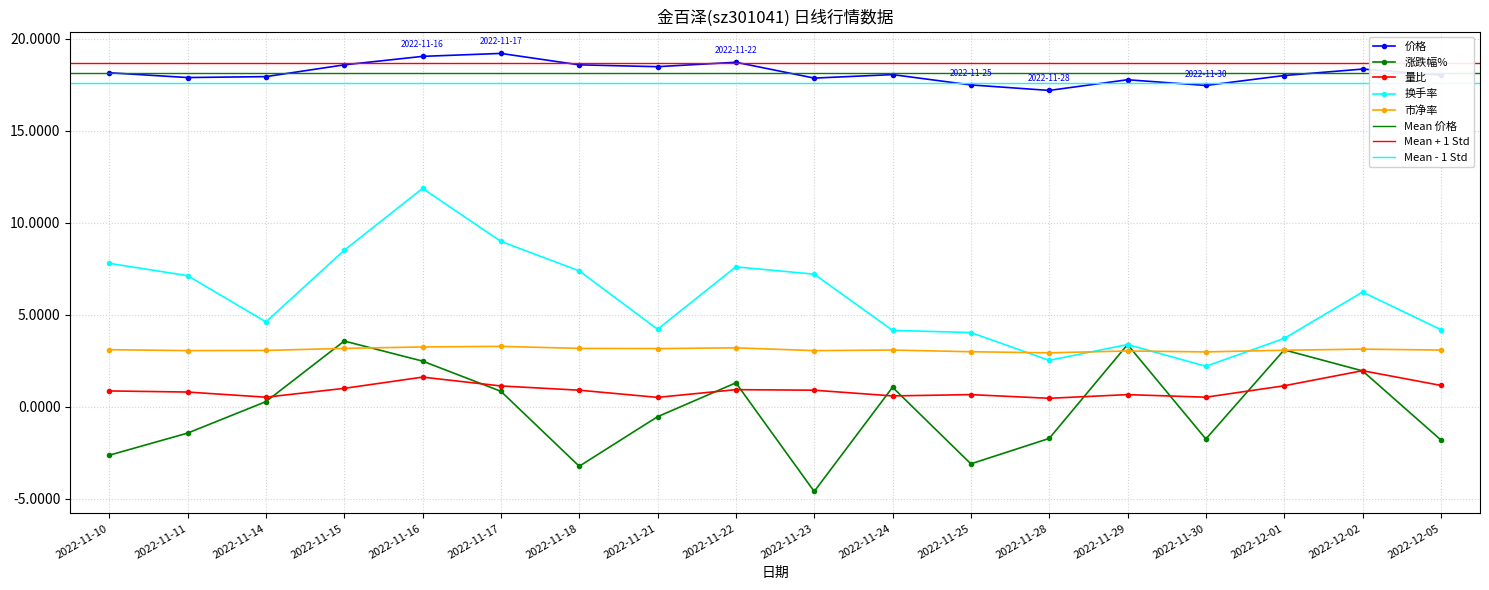

What is the greatest value displayed?

19.2